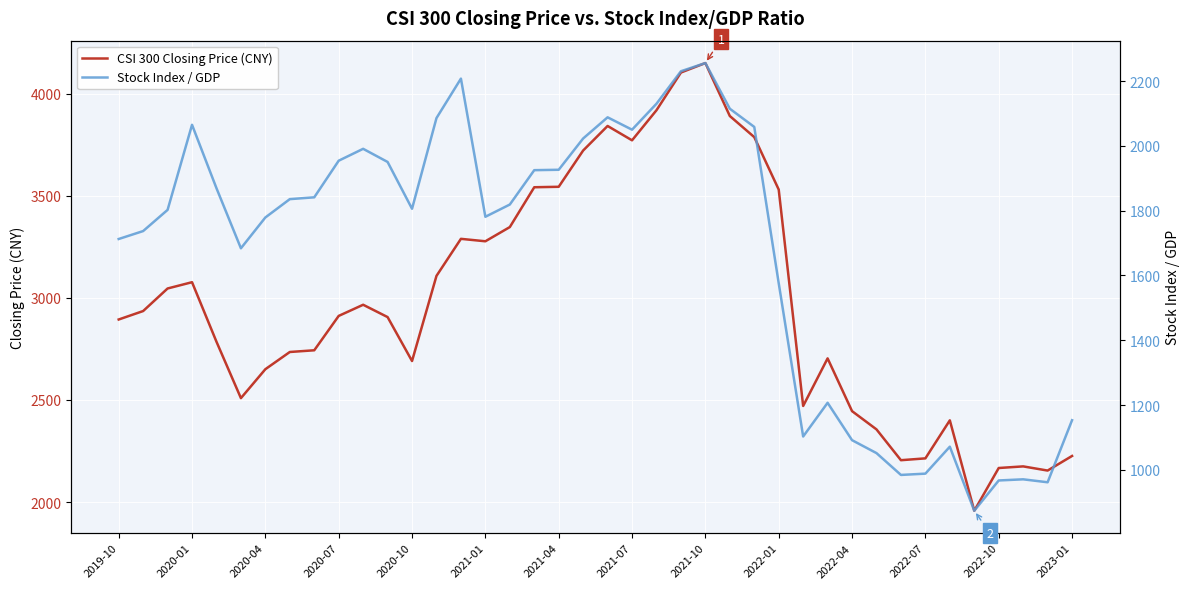

Rank the series by their average value, from lowest to highest.

Stock Index / GDP, CSI 300 Closing Price (CNY)